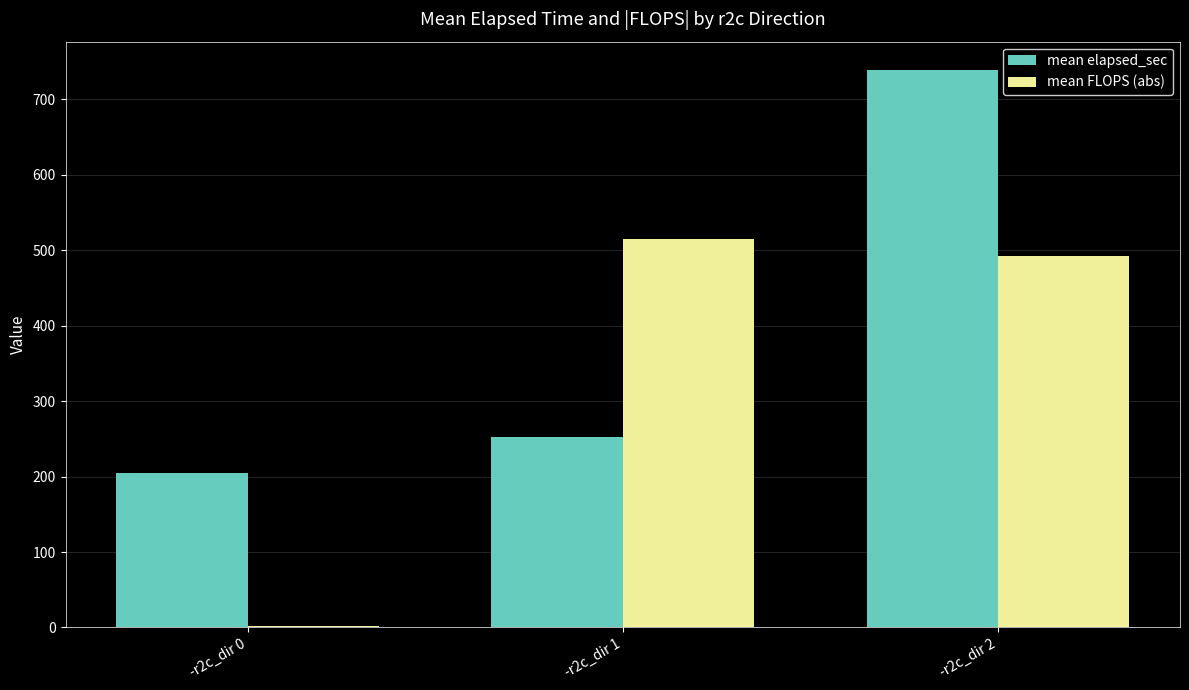

At which label does mean elapsed_sec first exceed 252?

-r2c_dir 1